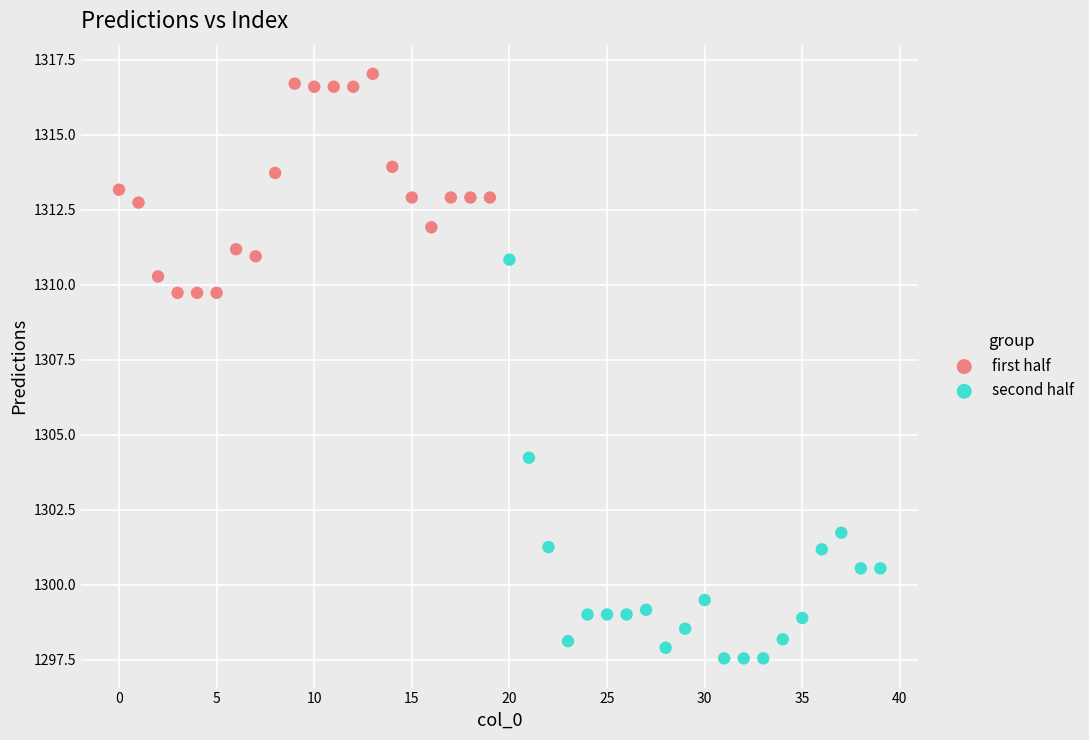

Which series reaches the minimum Y coordinate?

second half